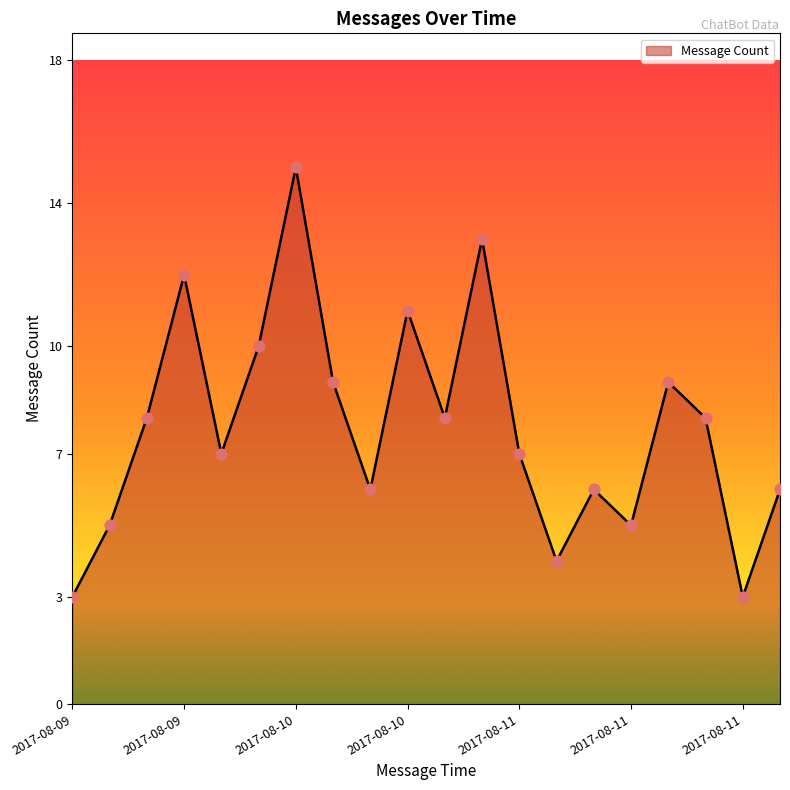

What is the smallest value displayed?

3